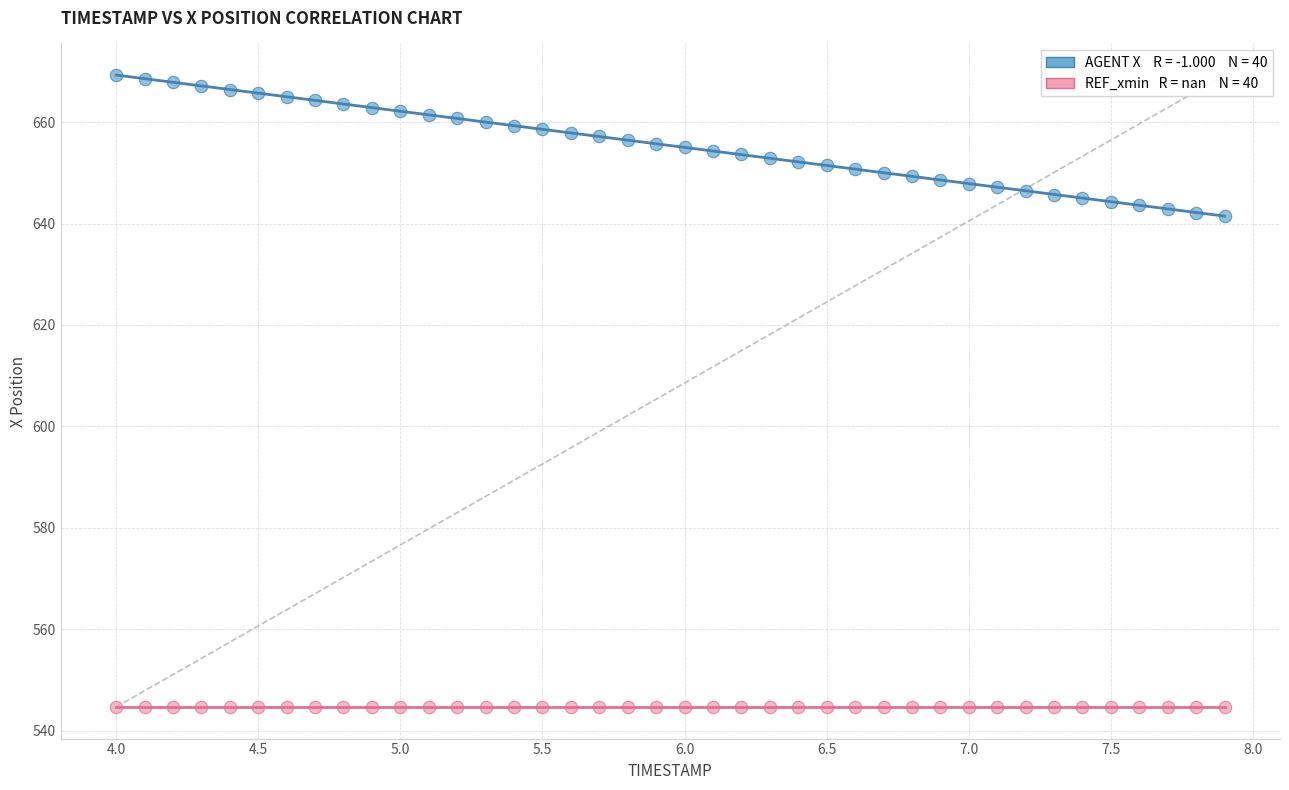

How many data points are displayed?

80